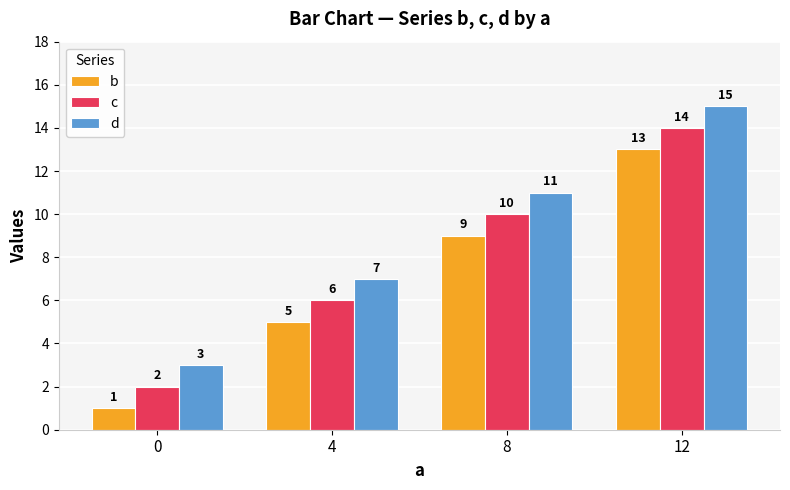

What is the sum of all d values?

36